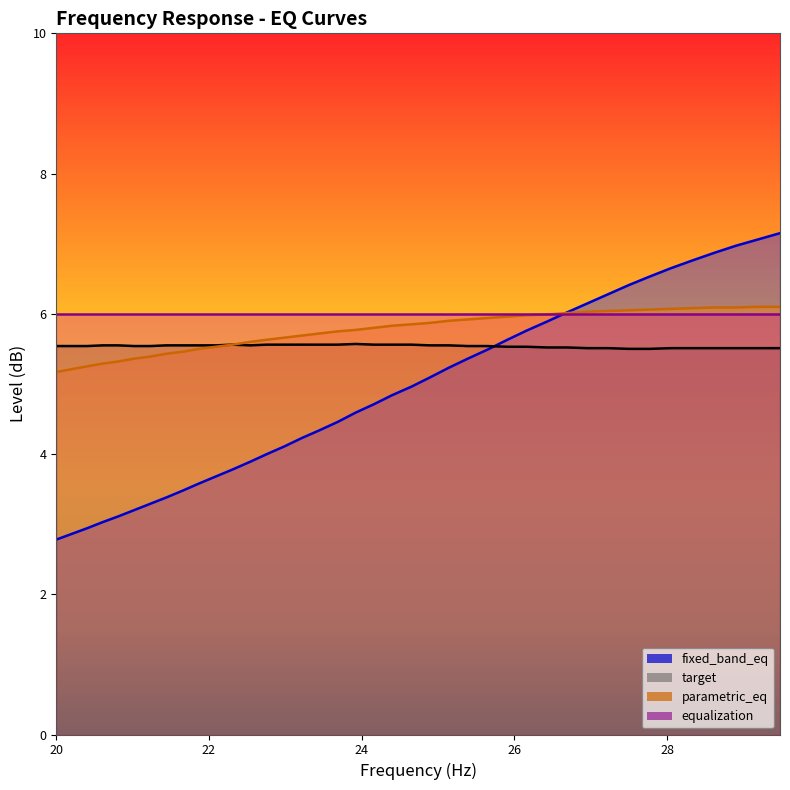

True or false: target and fixed_band_eq intersect in this chart.

True